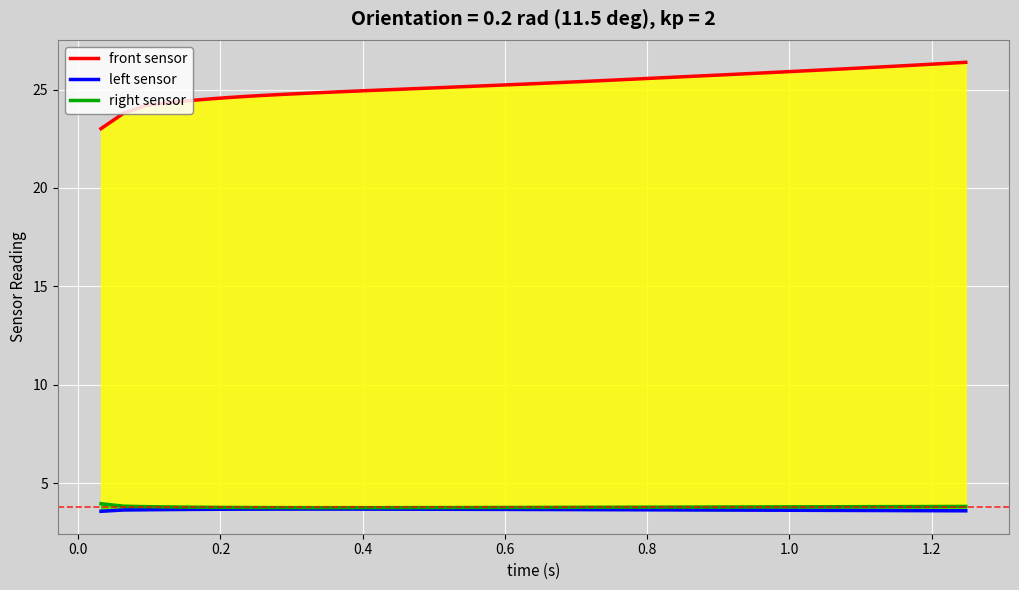

True or false: right sensor and left sensor intersect in this chart.

False